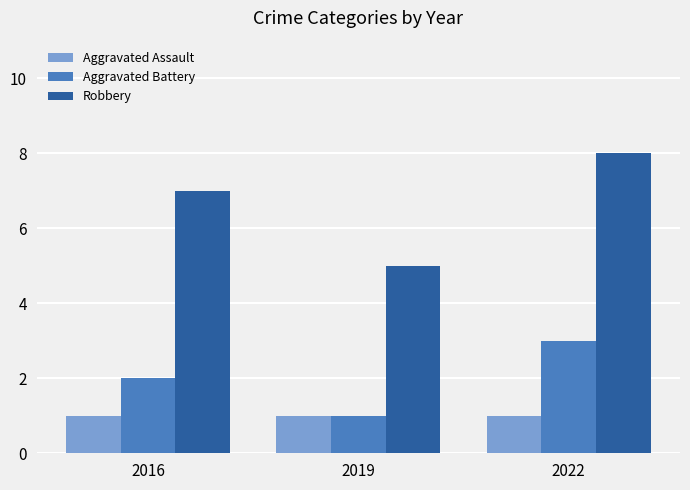

Which series has the largest total across all categories?

Robbery